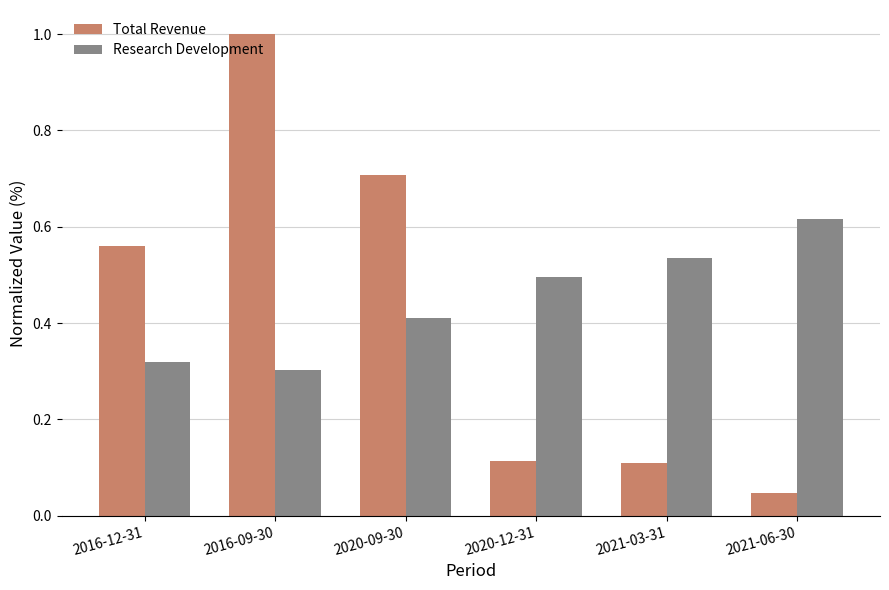

What is the difference between the second highest and minimum values in the Research Development series?

0.2